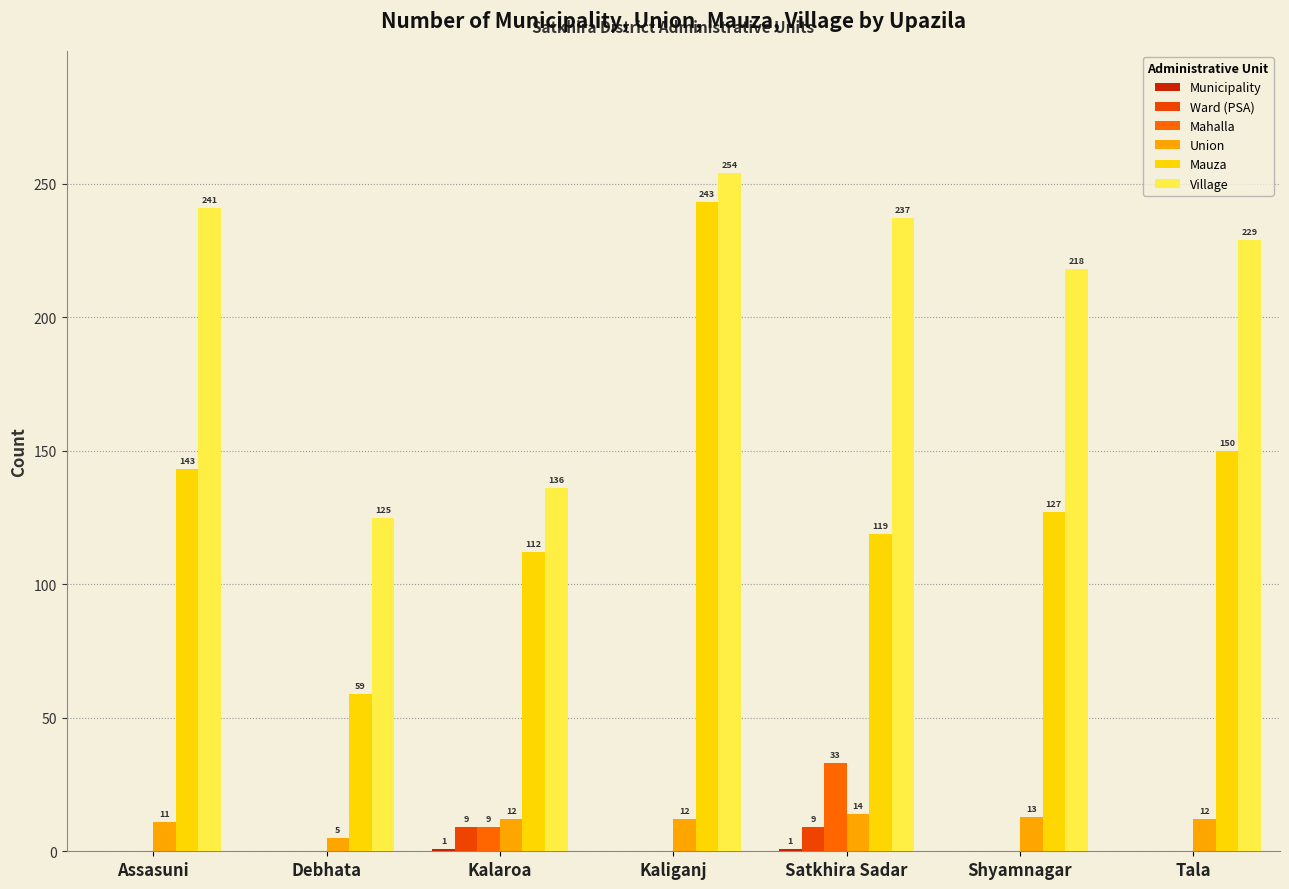

The value of Mauza at Tala is 225. True or false?

False